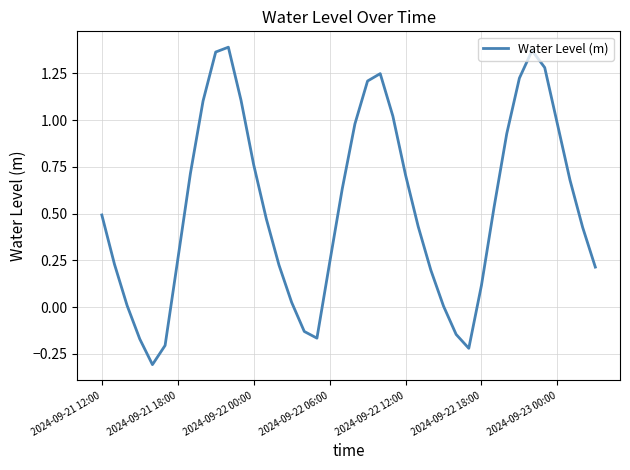

What is the minimum value shown in the chart?

-0.3